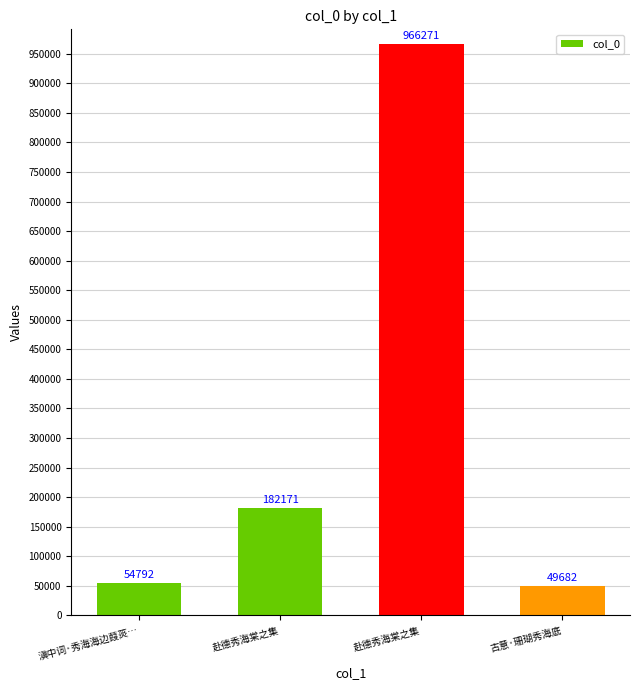

What is the ratio of the value at 赴德秀海棠之集 to the value at 赴德秀海棠之集?

0.2